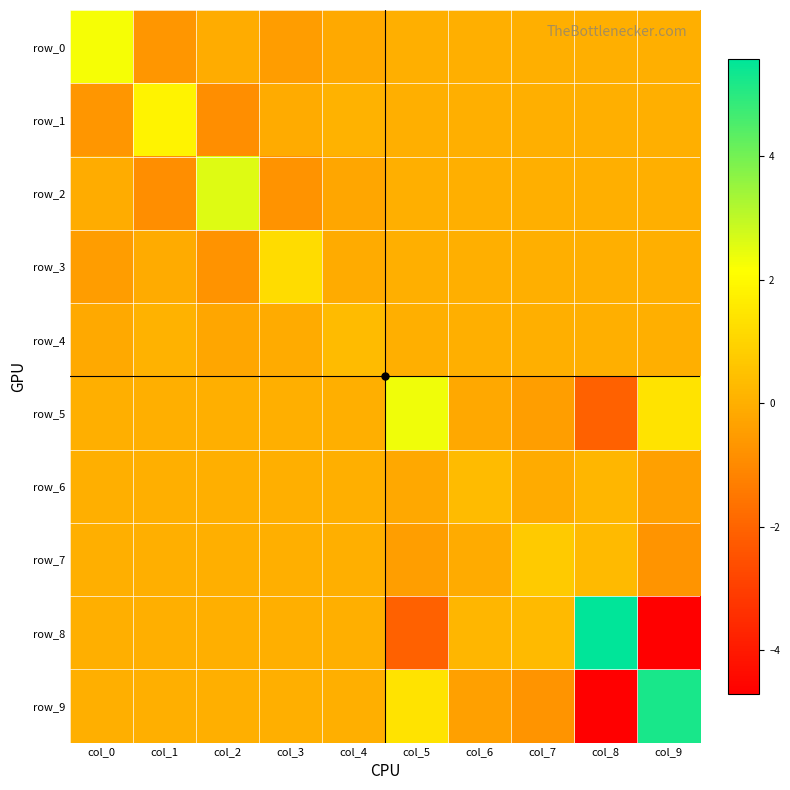

What is the minimum value for row_3?

-0.8